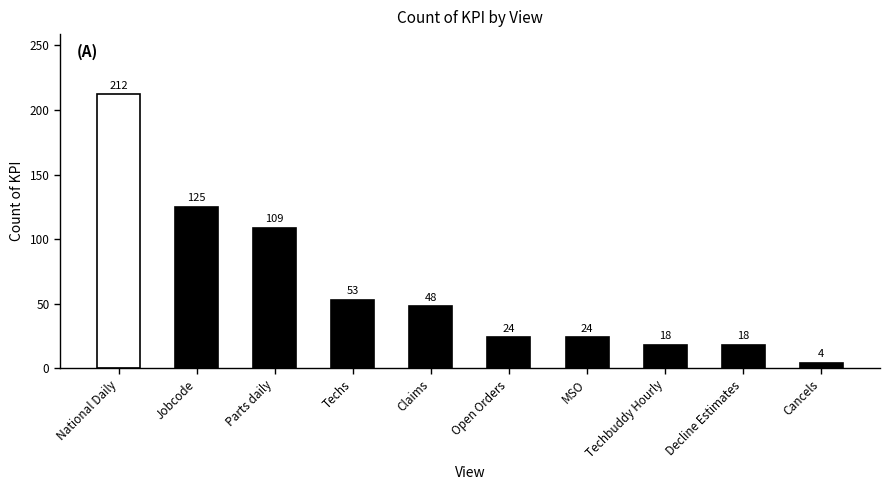

What is the sum of the values at Techbuddy Hourly and Parts daily?

127